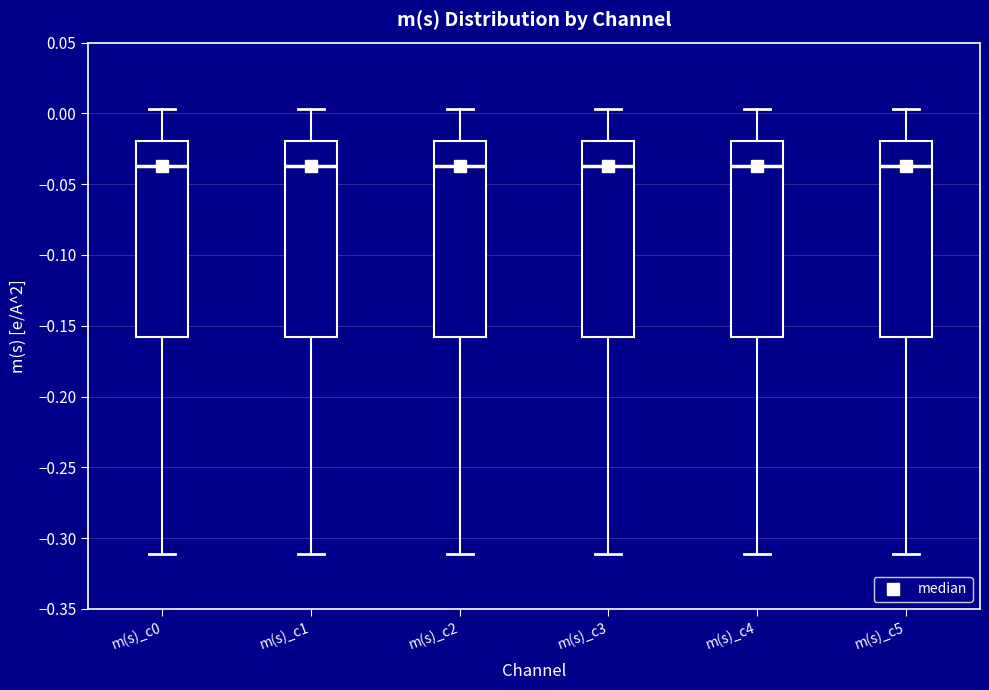

Reading left to right, transcribe this box plot: for each box, give where its median line is, the range the box spans, and where its two whiskers end, as read against the y-axis. The values are not printed on the chart, so give them approximately, as read against the axis.

m(s)_c0: median -0.035, box -0.160 to -0.020, whiskers -0.310 to 0.005
m(s)_c1: median -0.035, box -0.160 to -0.020, whiskers -0.310 to 0.005
m(s)_c2: median -0.035, box -0.160 to -0.020, whiskers -0.310 to 0.005
m(s)_c3: median -0.035, box -0.160 to -0.020, whiskers -0.310 to 0.005
m(s)_c4: median -0.035, box -0.160 to -0.020, whiskers -0.310 to 0.005
m(s)_c5: median -0.035, box -0.160 to -0.020, whiskers -0.310 to 0.005